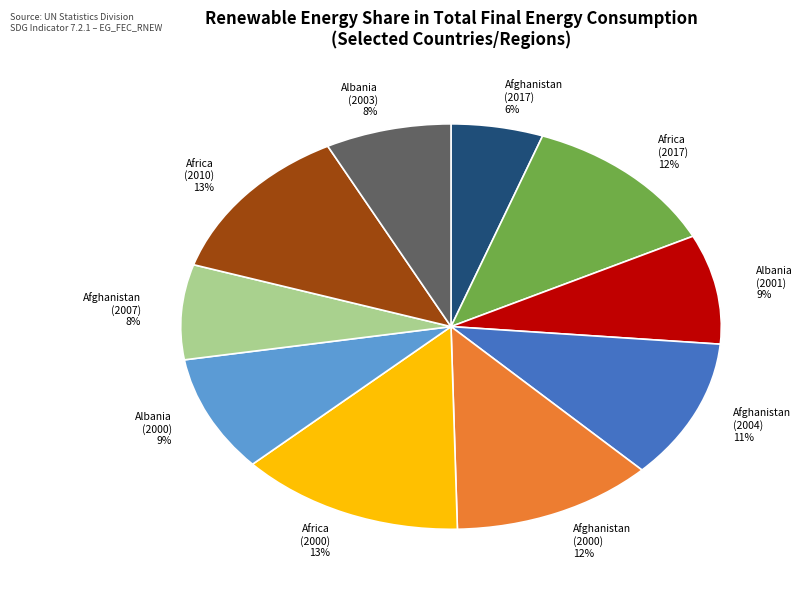

Do Afghanistan (2007) 8% and Afghanistan (2017) 6% together represent more than half of the pie?

No